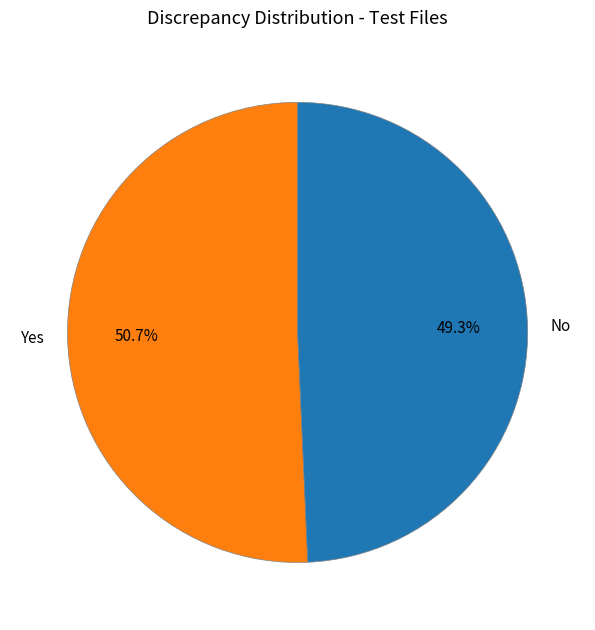

To the nearest percent, what is the difference between the largest and smallest slice percentages?

1%